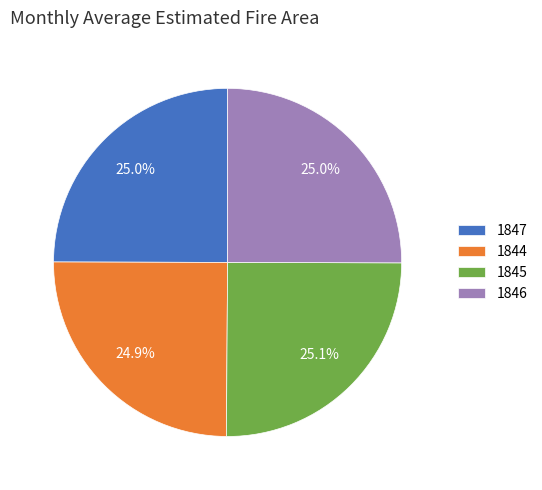

Approximately how many times larger is the value at 1846 compared to 1844?

1.0